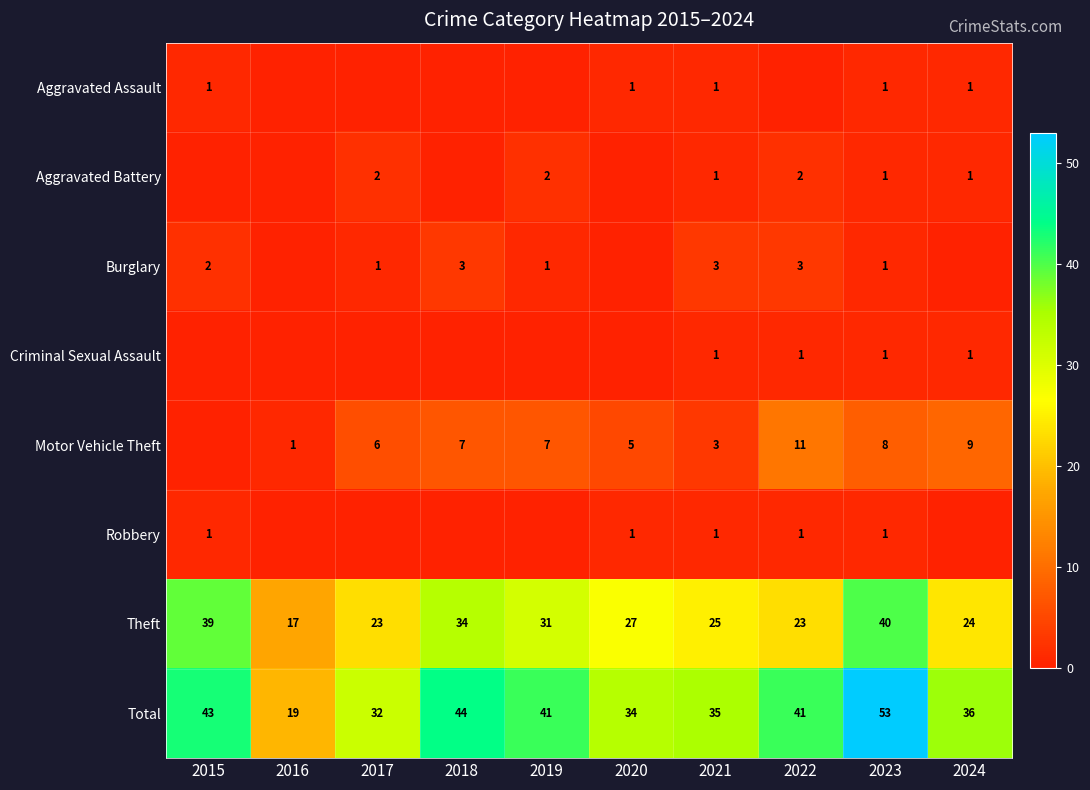

What is the sum of all Theft values?

283